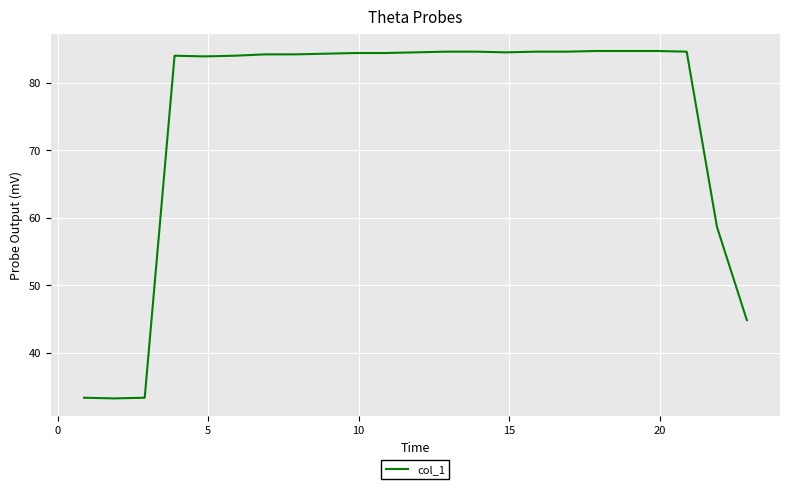

What is the difference between the maximum and minimum values?

51.5